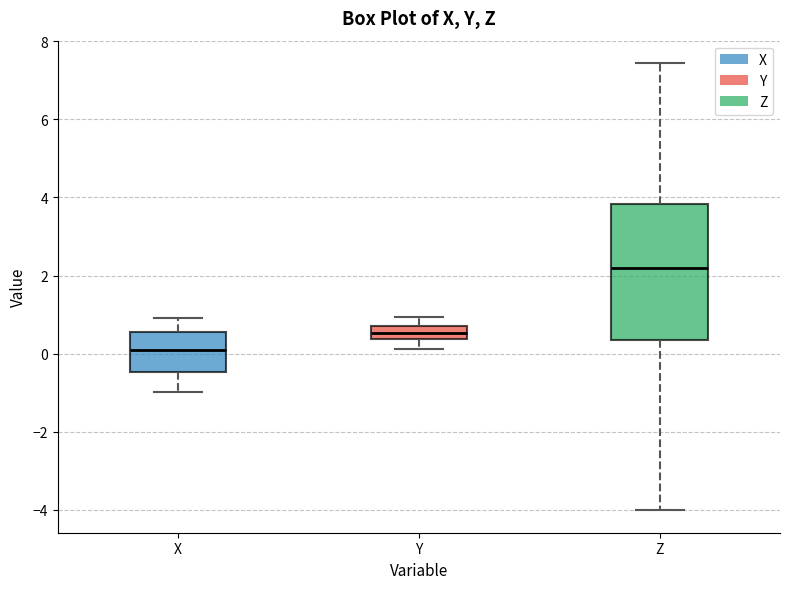

Which box's median line is the highest?

Z